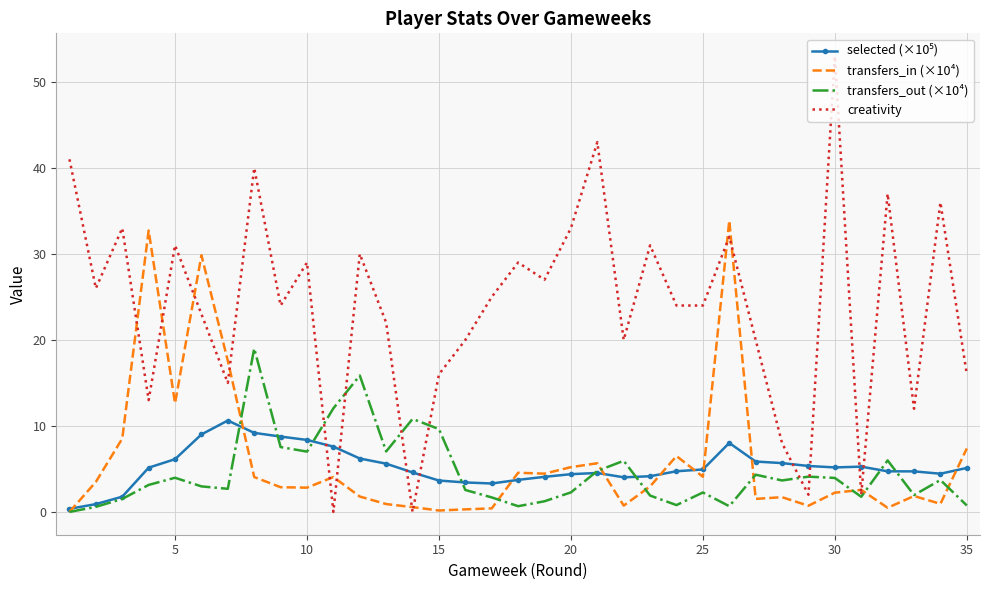

Which series has the largest total across all categories?

creativity